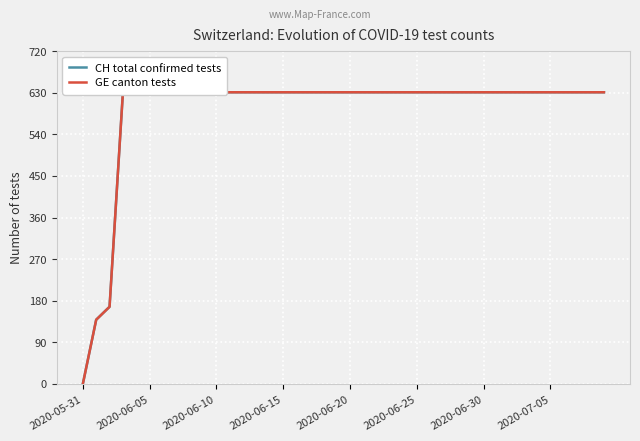

True or false: GE canton tests and CH total confirmed tests cross at least once.

False